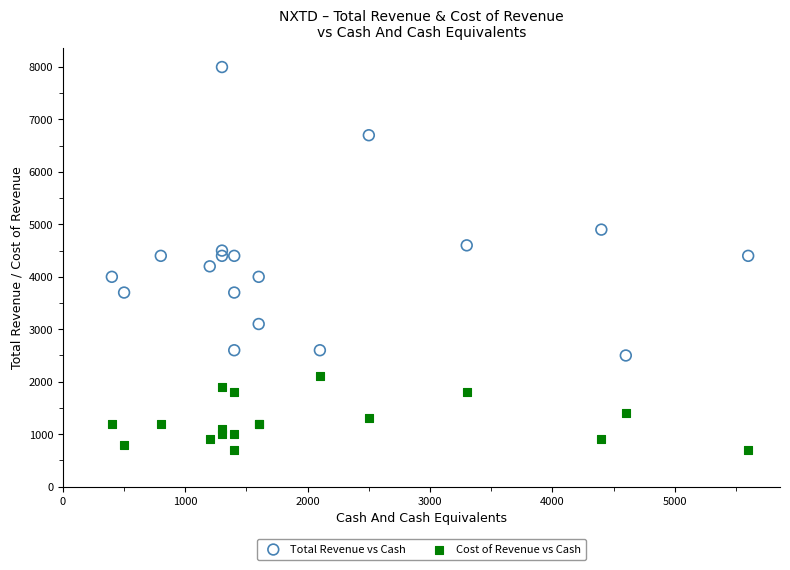

What are all the series names shown in the legend?

Total Revenue vs Cash, Cost of Revenue vs Cash